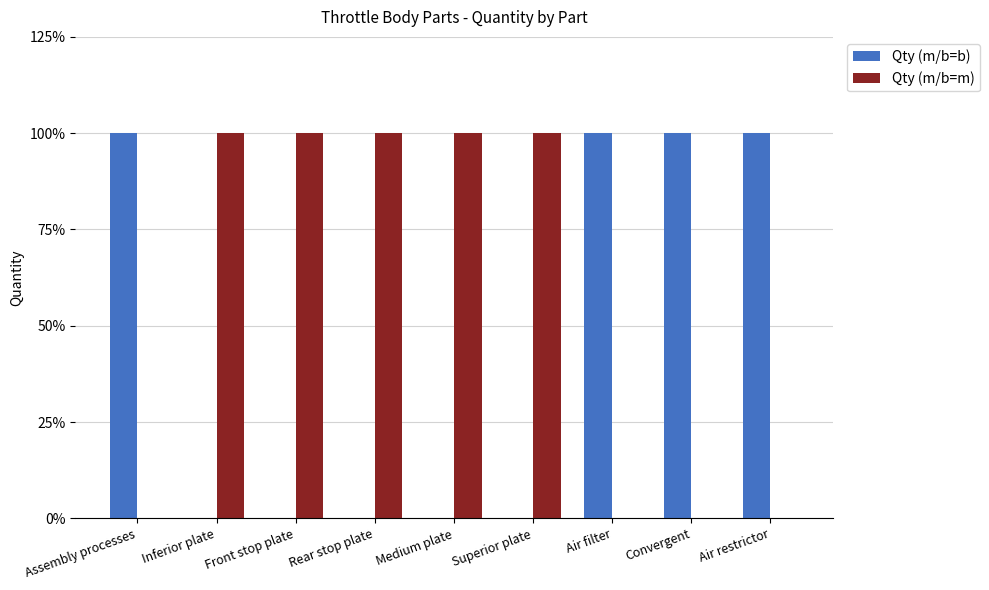

Is it true that Qty (m/b=b) equals 1 at Superior plate?

False